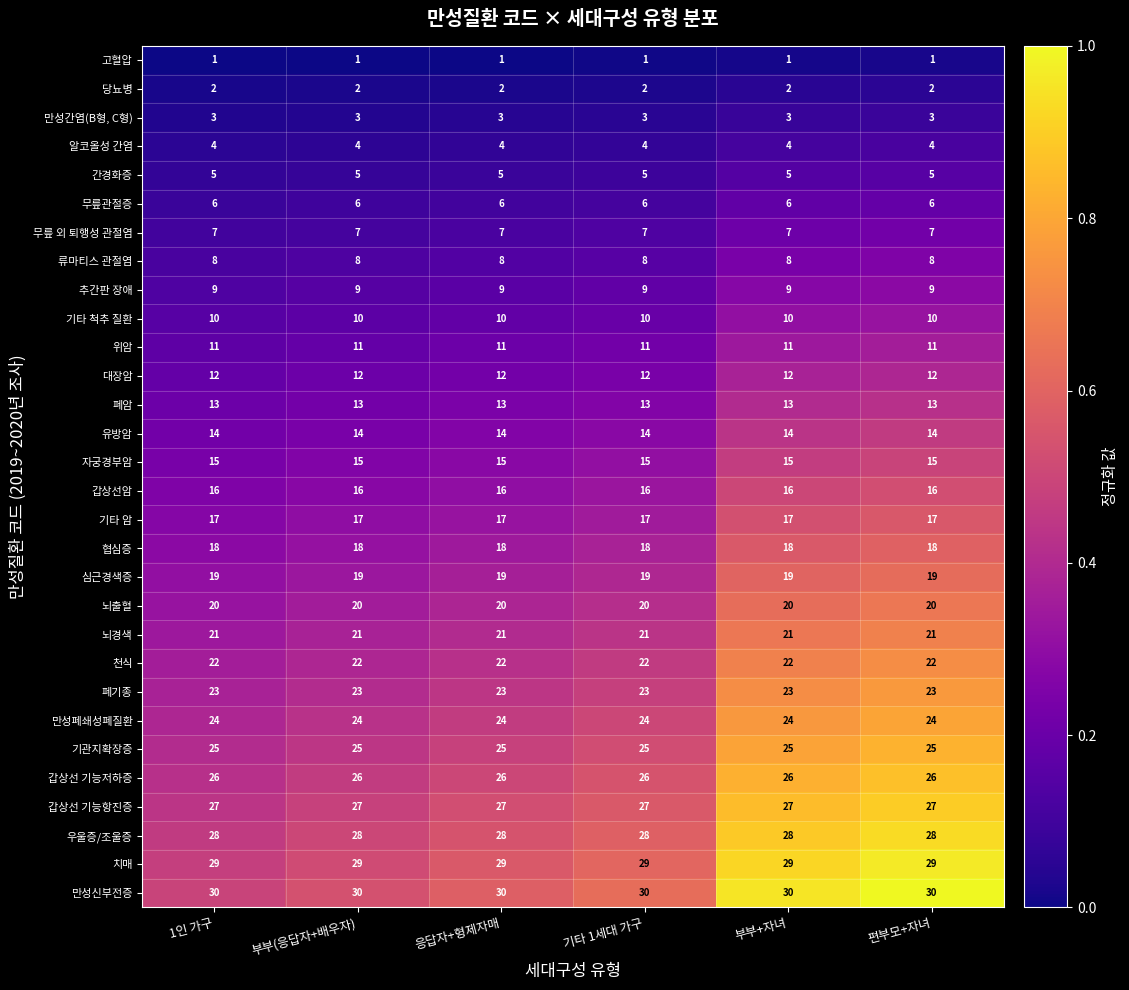

Rank the series at 기타 1세대 가구 from highest to lowest value.

만성신부전증, 치매, 우울증/조울증, 갑상선 기능항진증, 갑상선 기능저하증, 기관지확장증, 만성폐쇄성폐질환, 폐기종, 천식, 뇌경색, 뇌출혈, 심근경색증, 협심증, 기타 암, 갑상선암, 자궁경부암, 유방암, 폐암, 대장암, 위암, 기타 척추 질환, 추간판 장애, 류마티스 관절염, 무릎 외 퇴행성 관절염, 무릎관절증, 간경화증, 알코올성 간염, 만성간염(B형, C형), 당뇨병, 고혈압